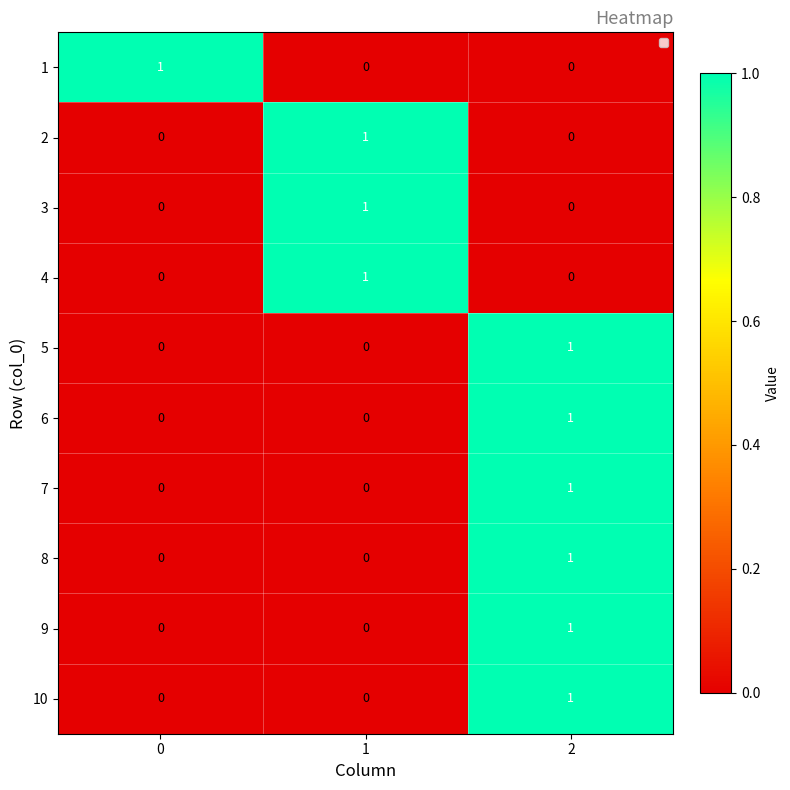

How many 7 values are between 0 and 1?

3